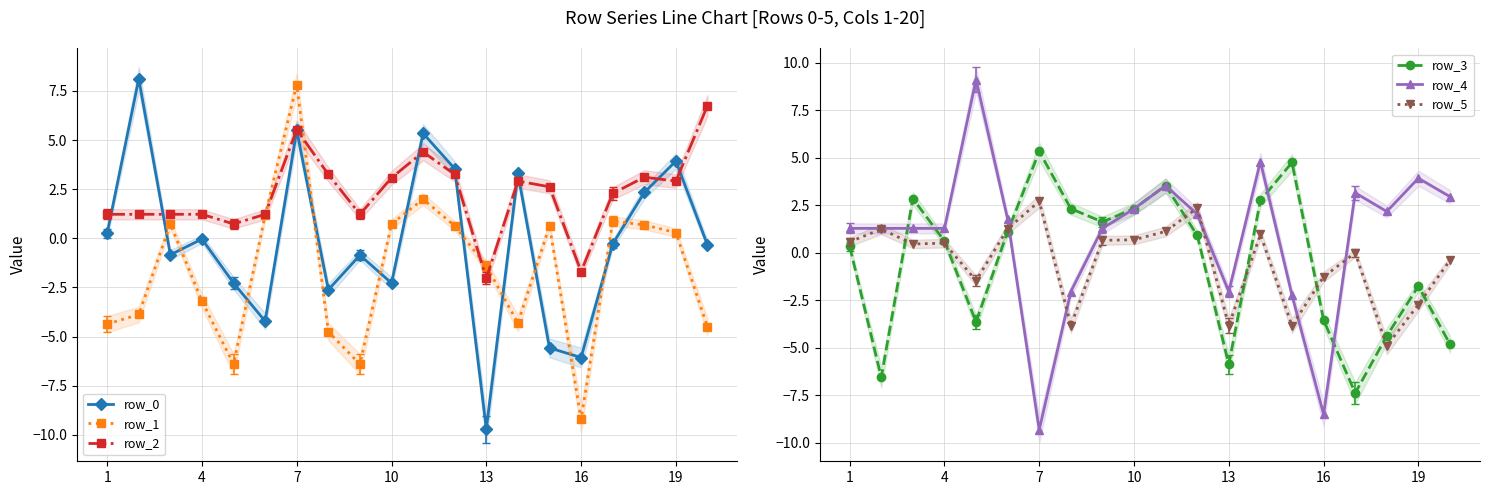

Is the value of row_3 at 12 greater than the value of row_5 at 10?

No